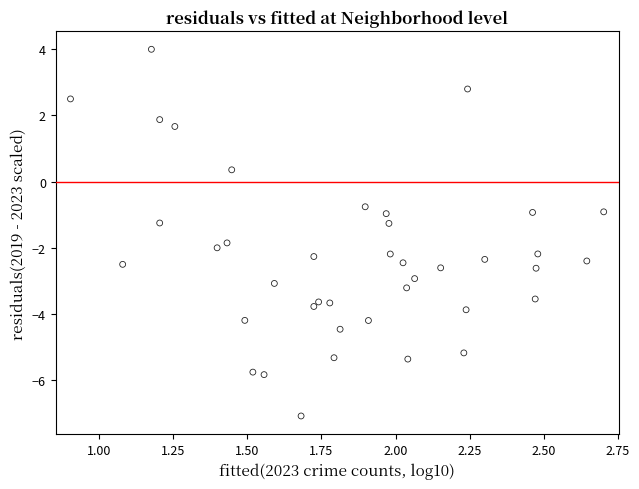

What is the range of X values (max minus min)?

1.8